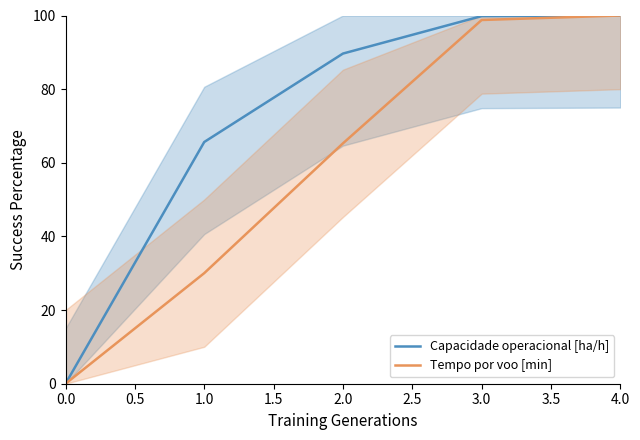

Does the chart display data point markers on the line(s)?

No